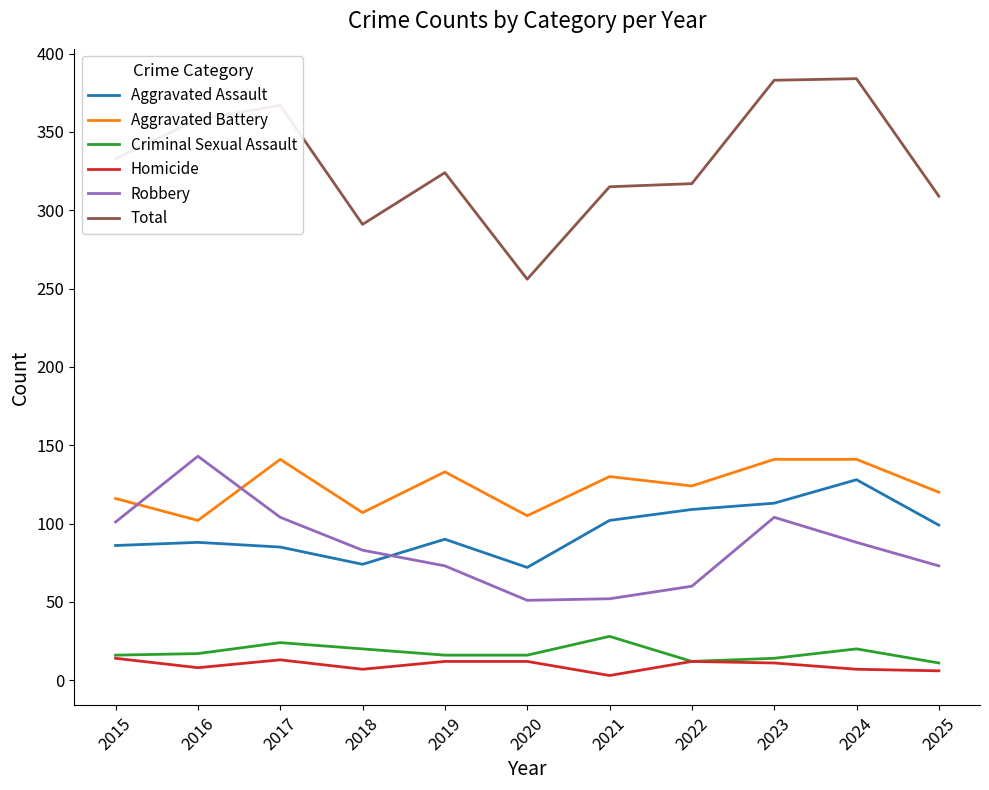

True or false: Total has a value of 384 at 2024.

True